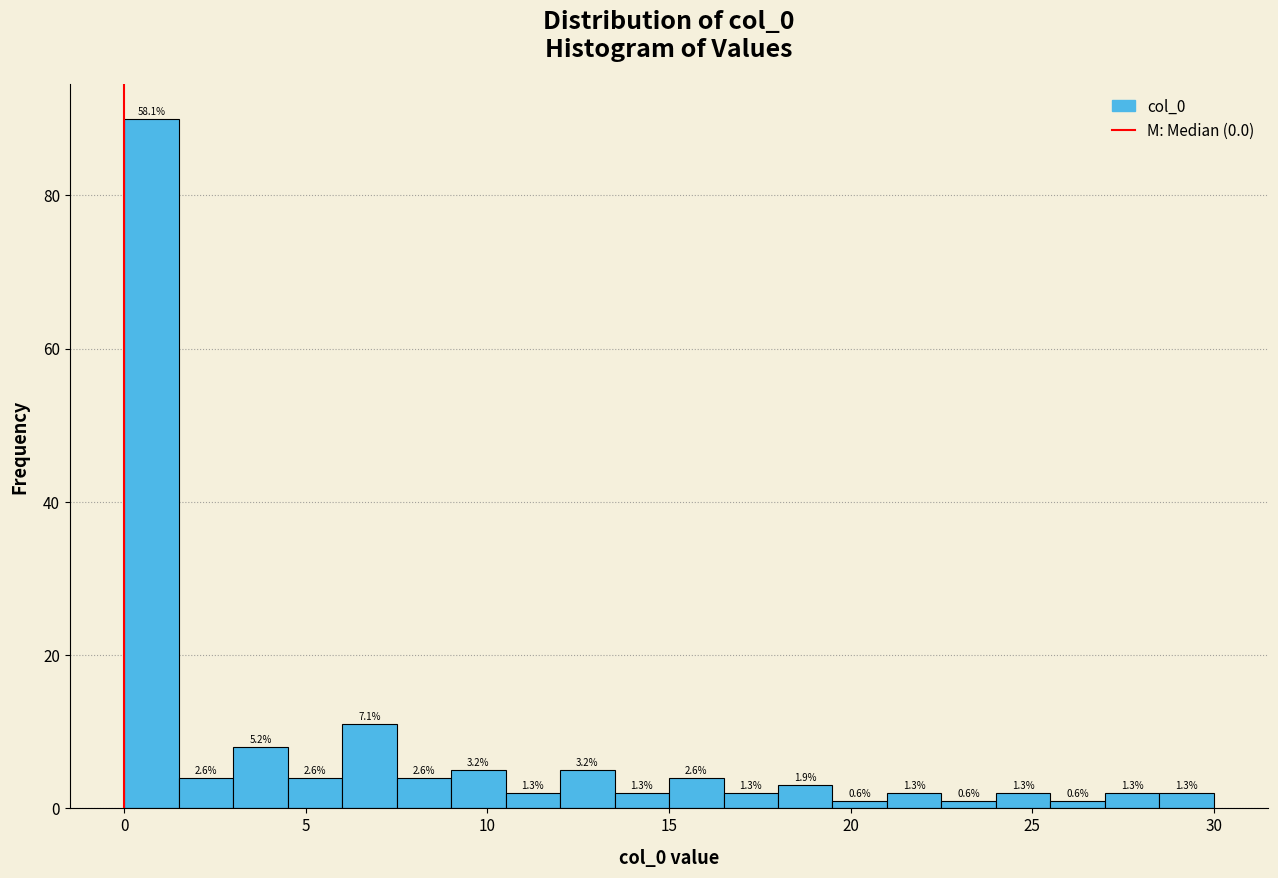

Around what value on the x-axis is the tallest bar? Give the approximate position of its centre, as read against the axis.

1.0